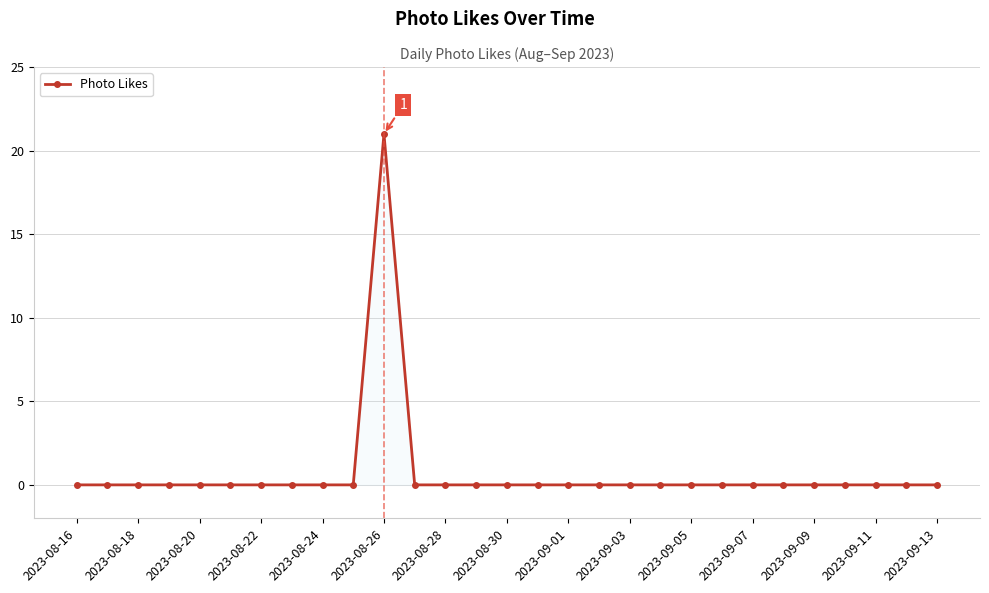

Reading left to right, what are all the values shown in this chart?

0	0	0	0	0	0	0	0	0	0	21	0	0	0	0	0	0	0	0	0	0	0	0	0	0	0	0	0	0